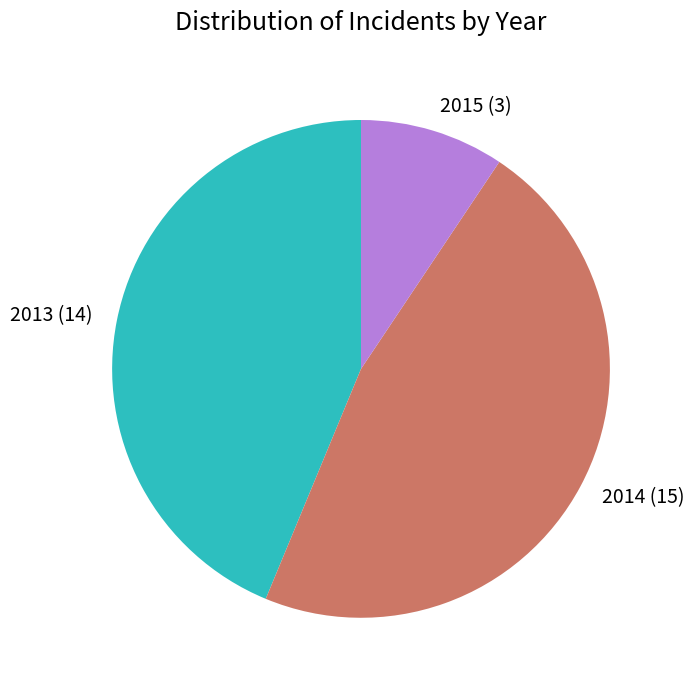

True or false: 2015 (3) accounts for 9% of the total.

True